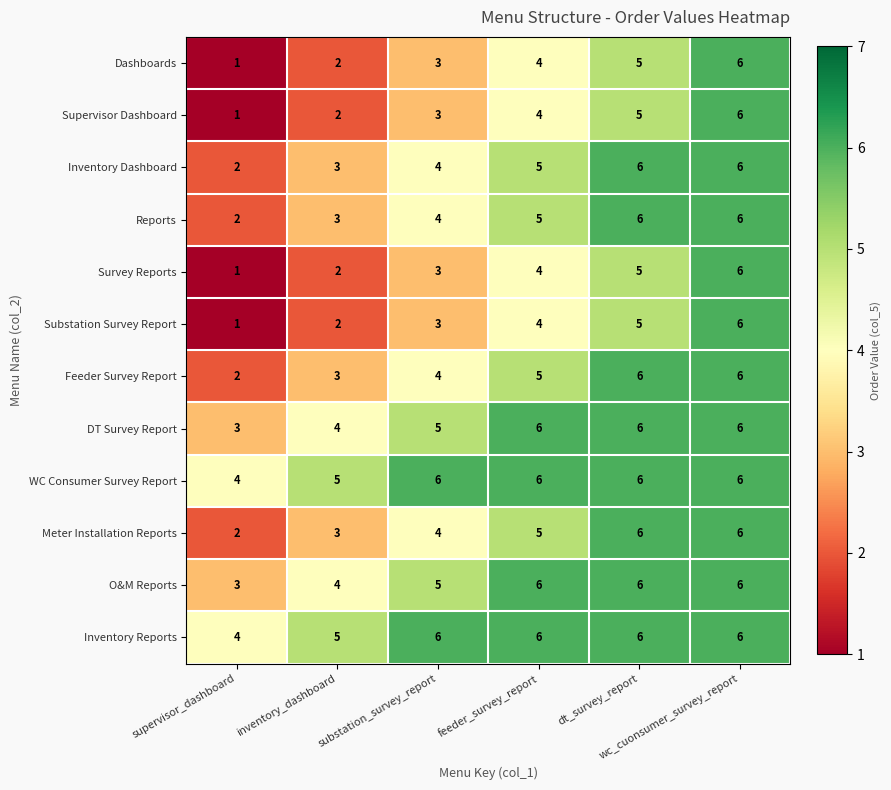

Count the Supervisor Dashboard values in the range 2 to 5.

4